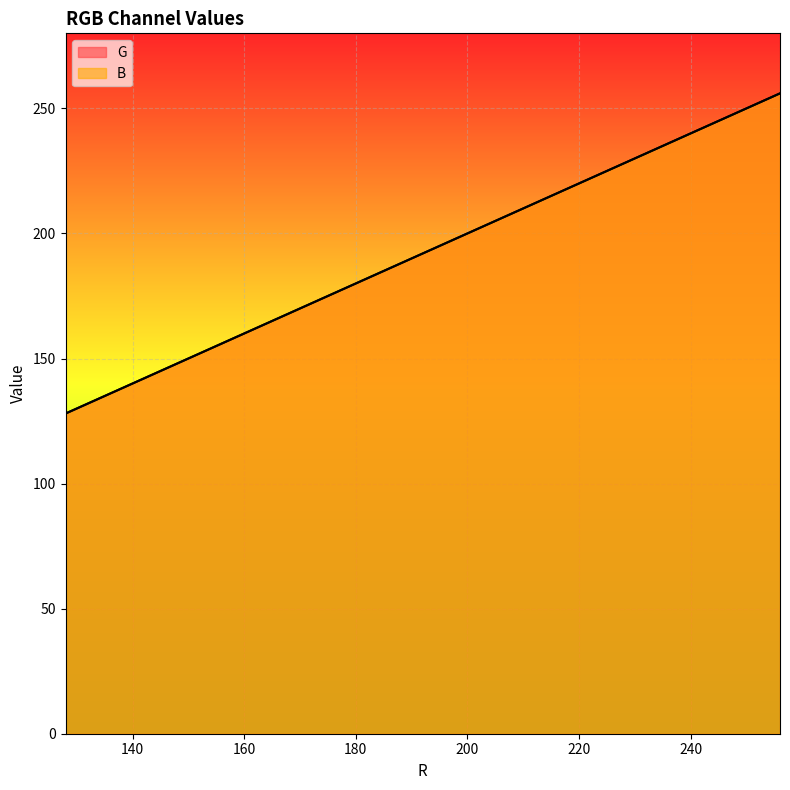

Rank the series by their maximum value, from highest to lowest.

G, B